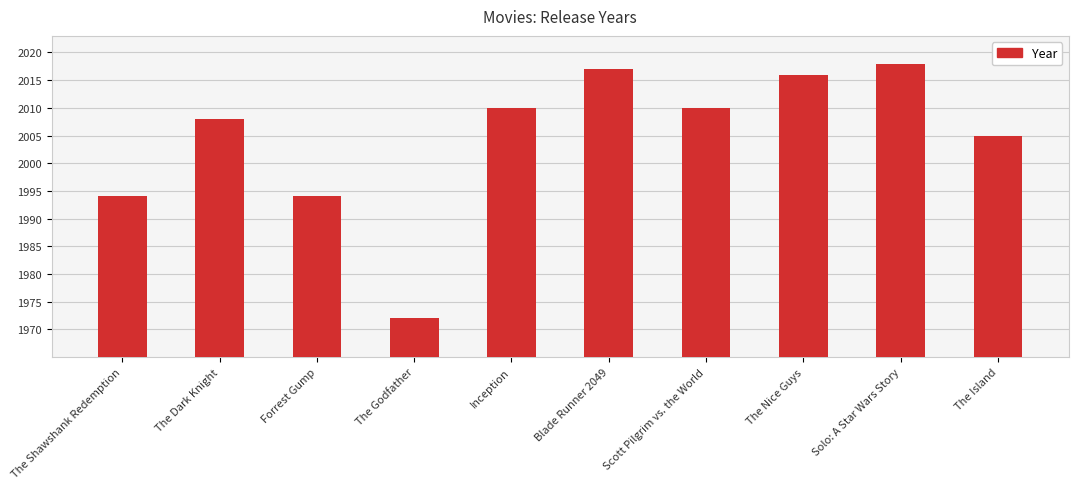

What is the approximate value at Forrest Gump, to the nearest 5?

1995